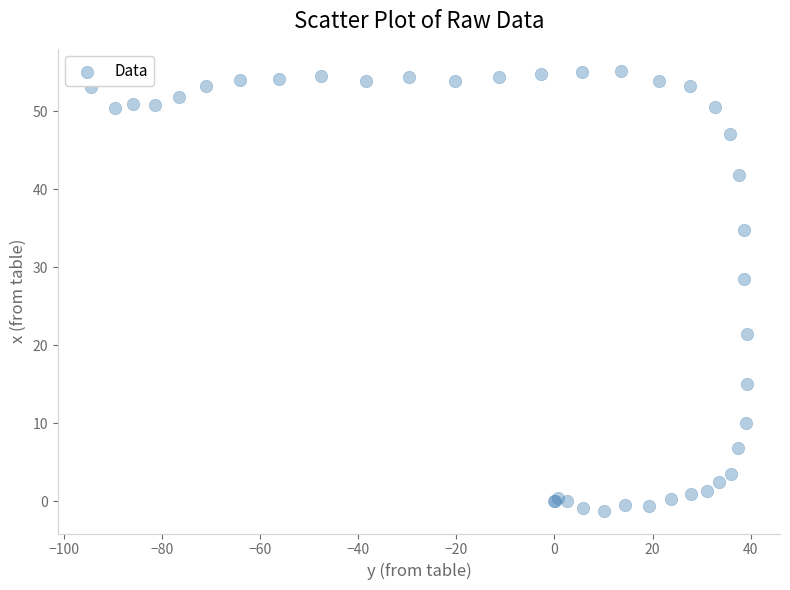

What Y value in the scatter plot is closest to 26?

28.5